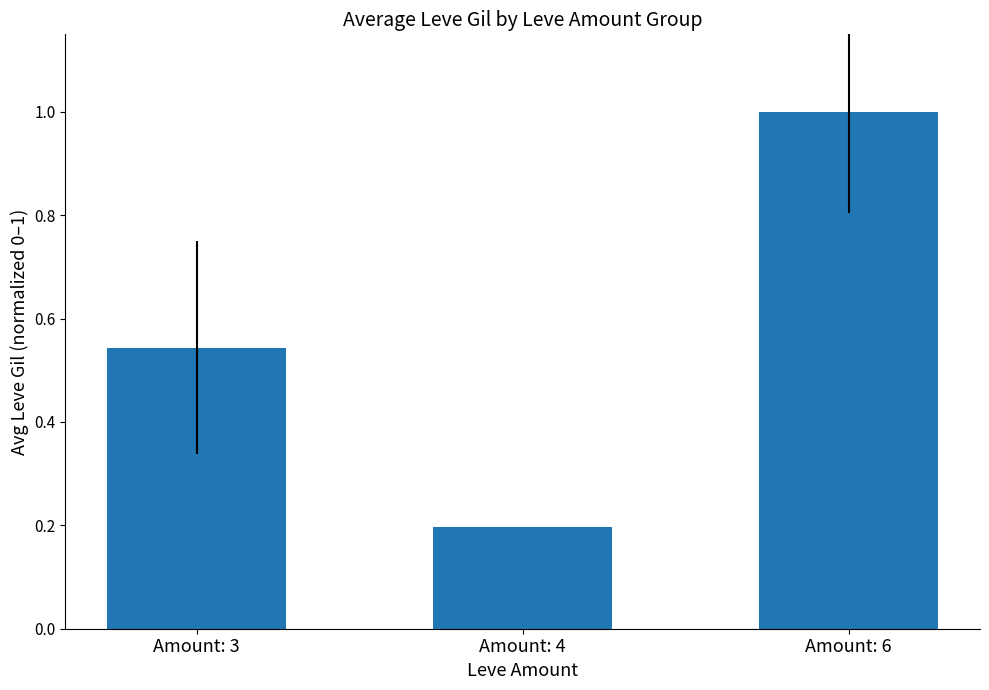

Rank the categories by value from highest to lowest.

Amount: 6, Amount: 3, Amount: 4